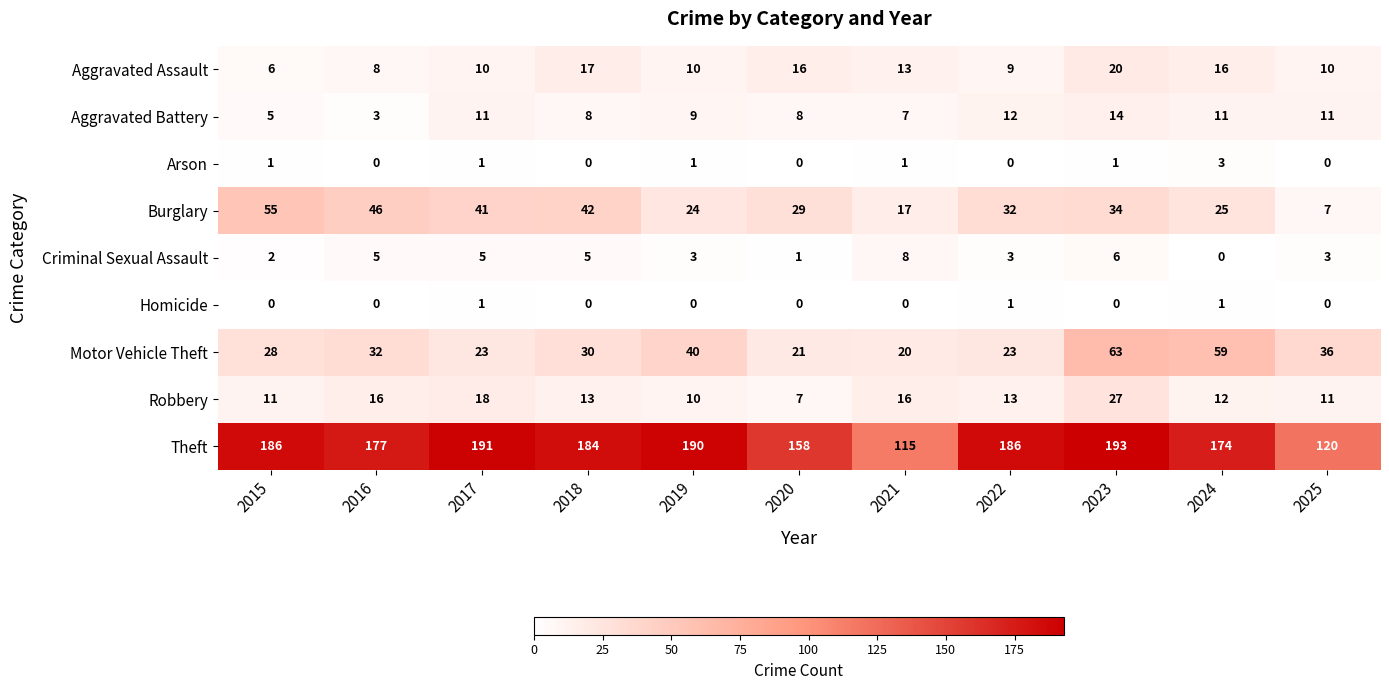

Which series has the largest total across all categories?

Theft